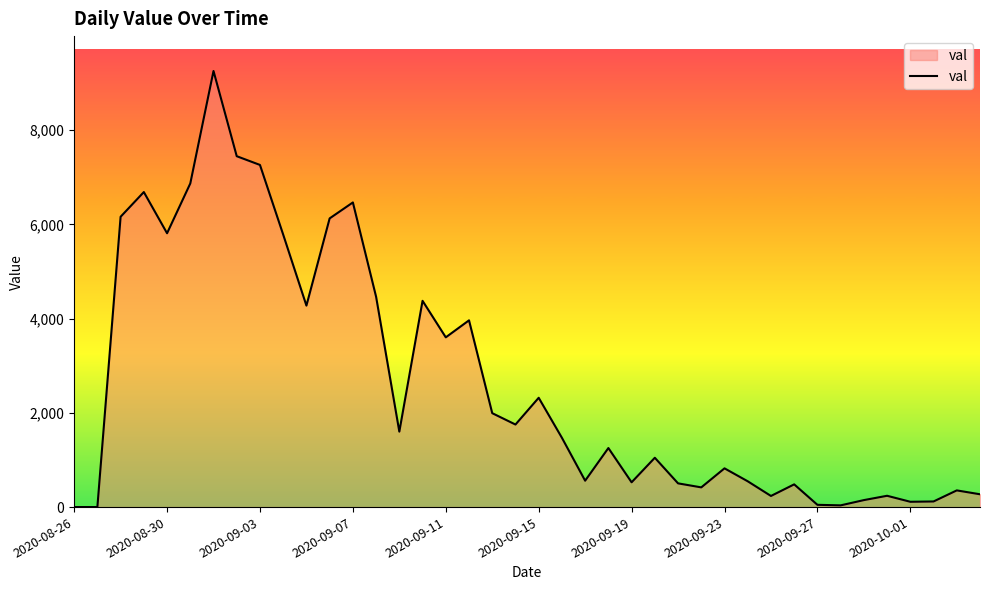

What is the maximum value shown in the chart?

9257.4